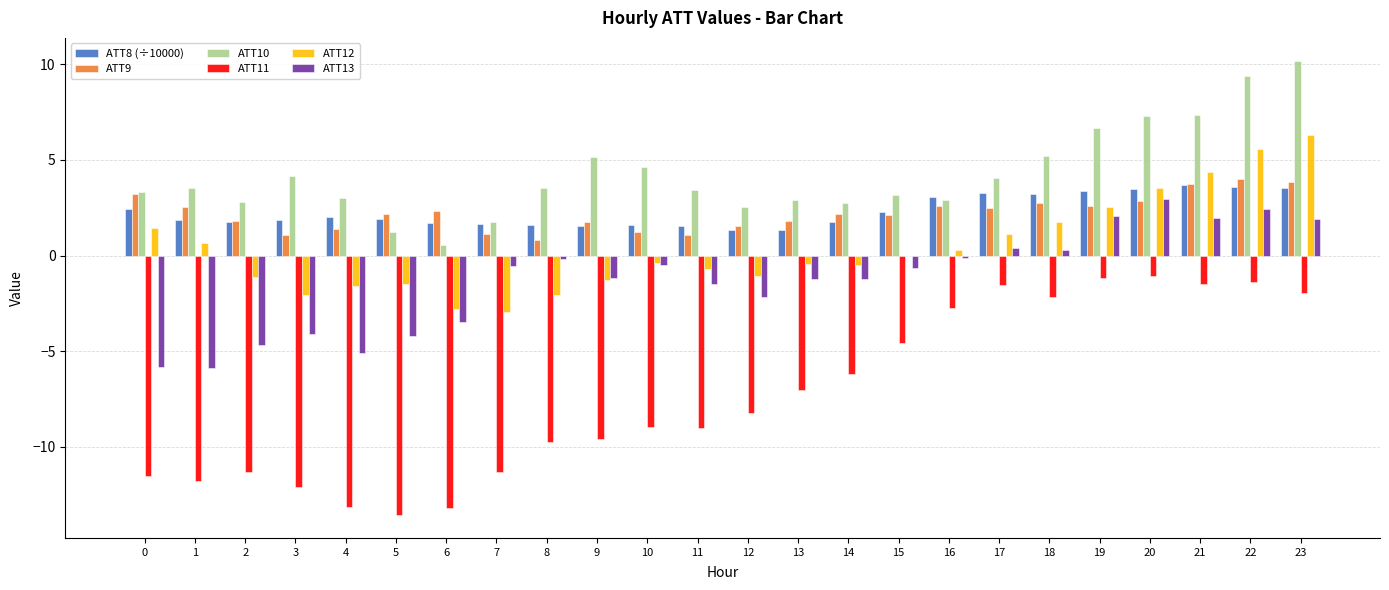

How many groups of bars are there?

24